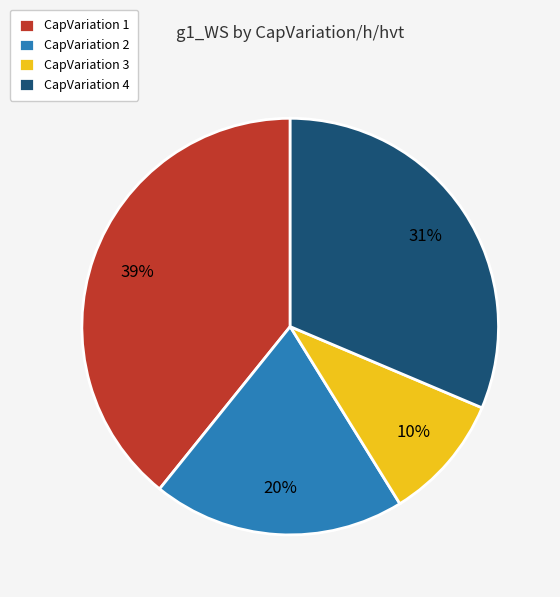

To the nearest percent, what is the difference between the largest and smallest slice percentages?

29%